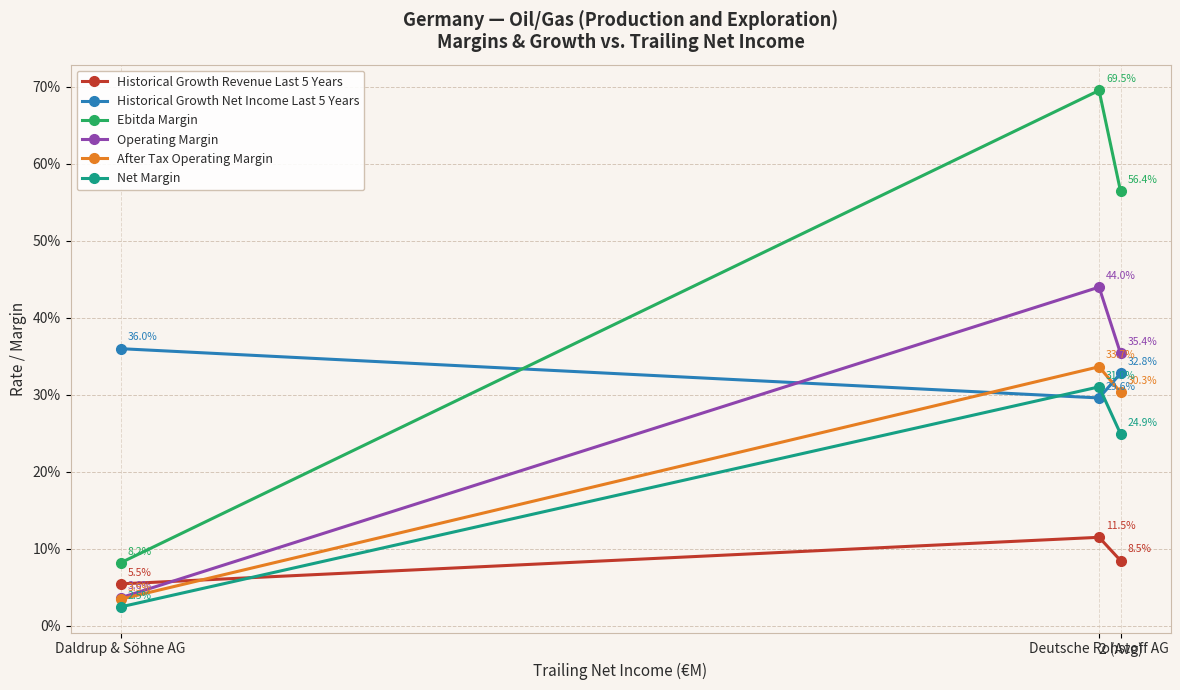

What is the label of the 1st point from the left?

Daldrup & Söhne AG